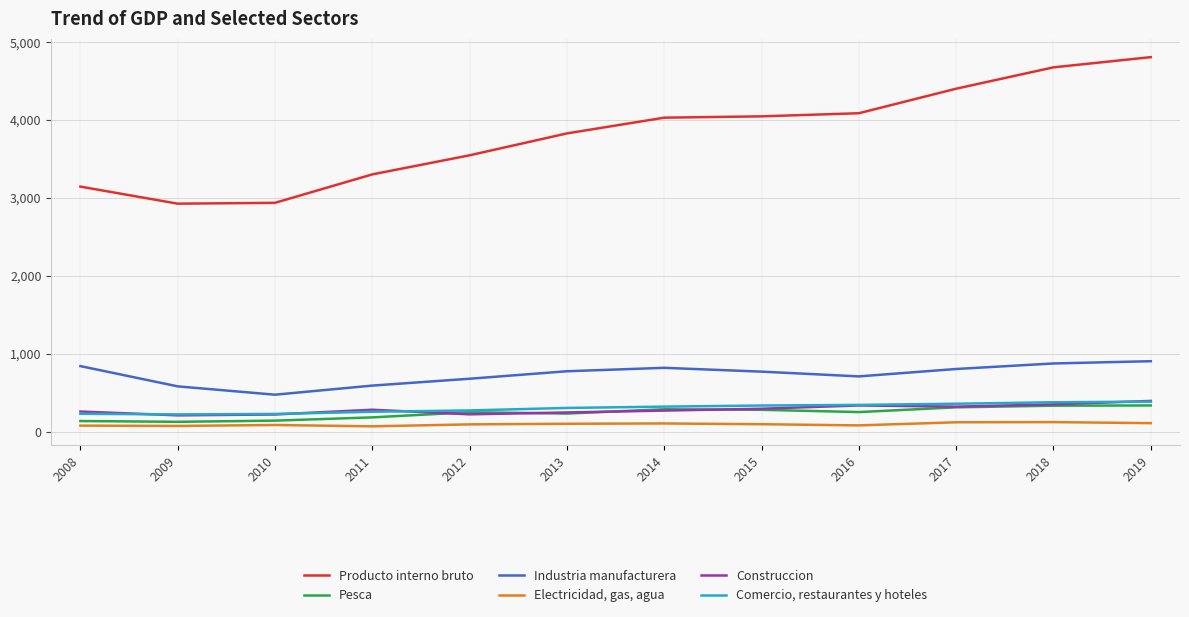

Rank the series at 2016 from lowest to highest value.

Electricidad, gas, agua, Pesca, Construccion, Comercio, restaurantes y hoteles, Industria manufacturera, Producto interno bruto